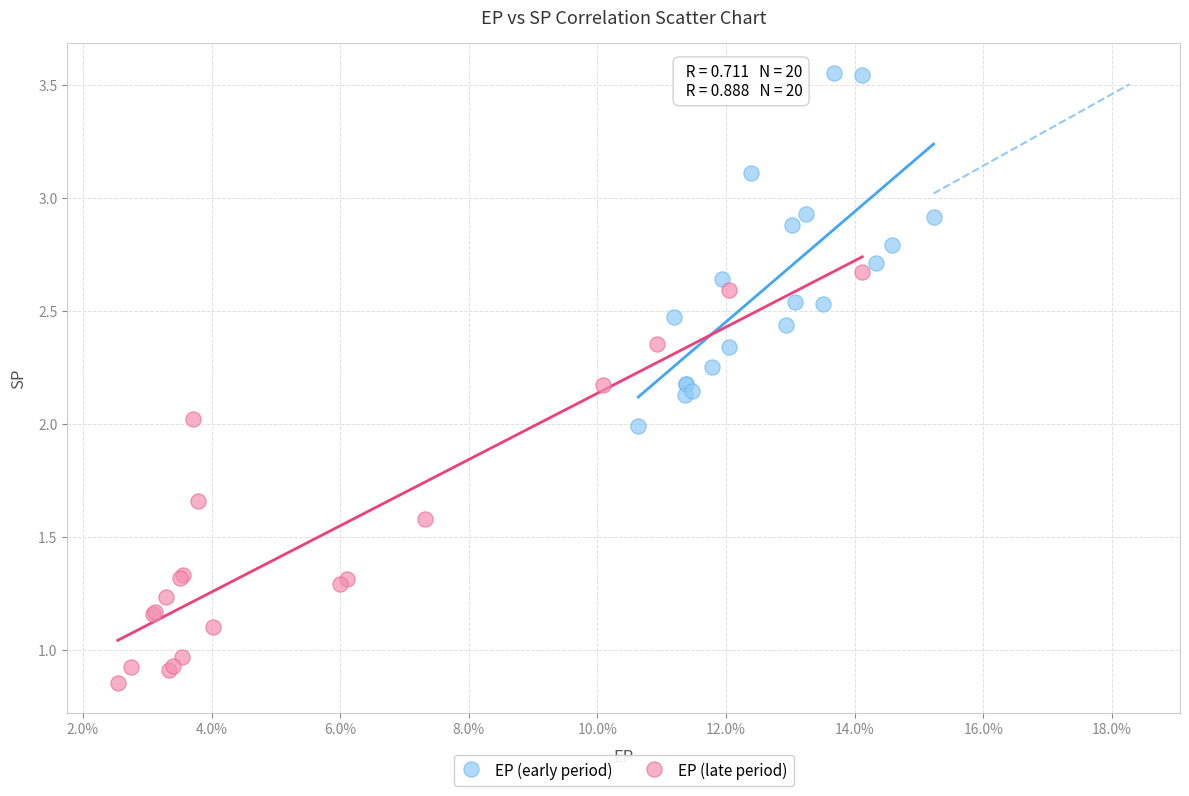

Which series contains the lowest Y value?

EP (late period)